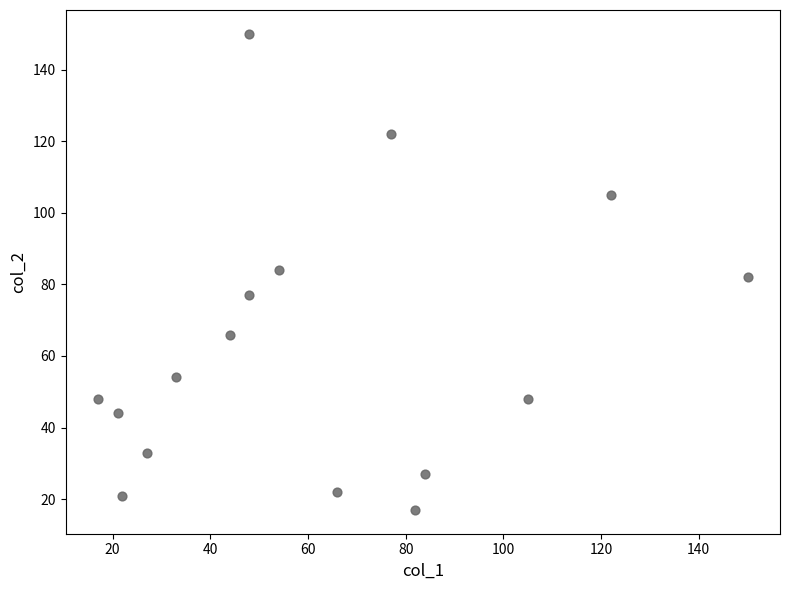

What is the range of X values (max minus min)?

133